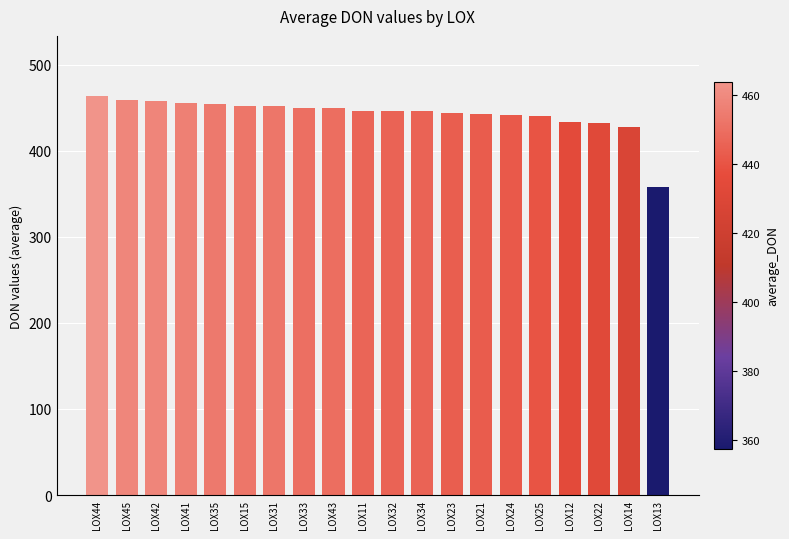

How many data points are above 446?

10